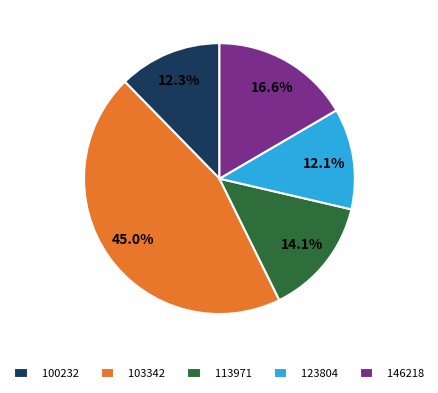

What is the largest slice in the pie chart?

103342